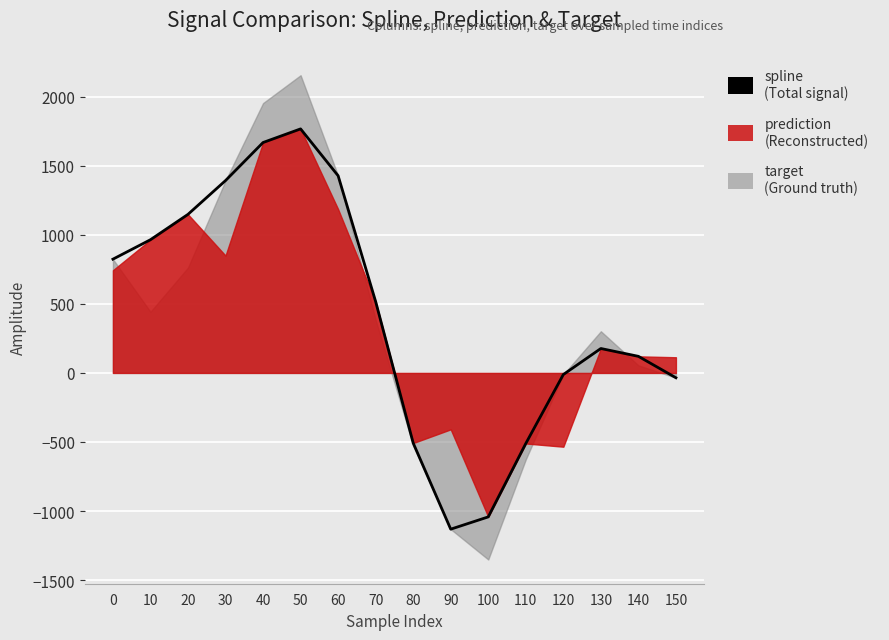

List the labels in order of value, largest first.

50, 40, 60, 30, 20, 10, 0, 70, 130, 140, 120, 150, 80, 110, 100, 90